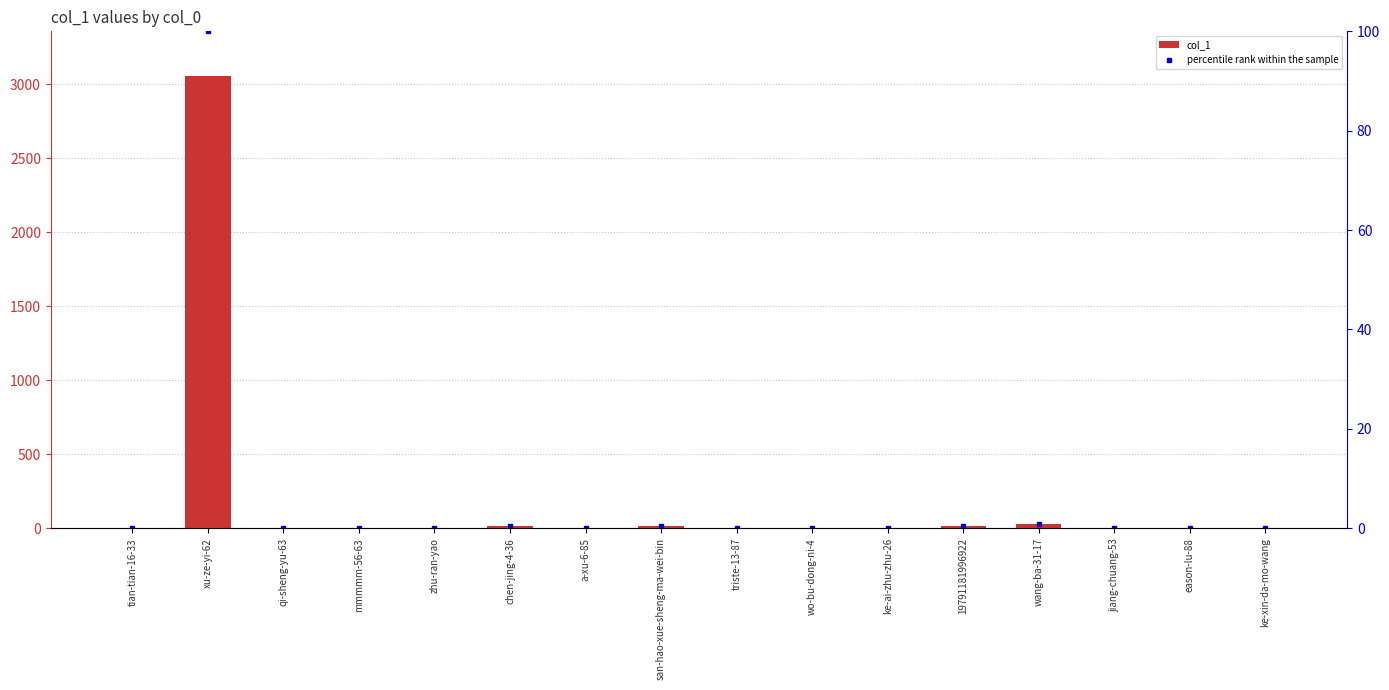

At jiang-chuang-53, list the series in order from largest to smallest.

col_1, percentile rank within the sample